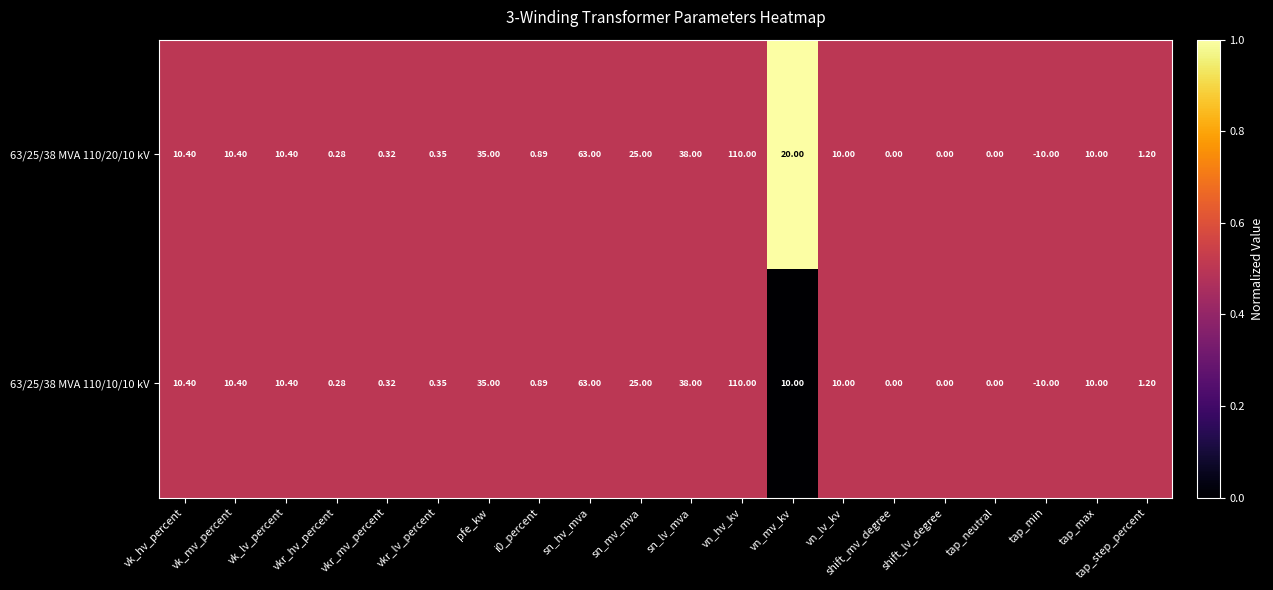

At which category does the chart reach its peak across all series?

vn_hv_kv